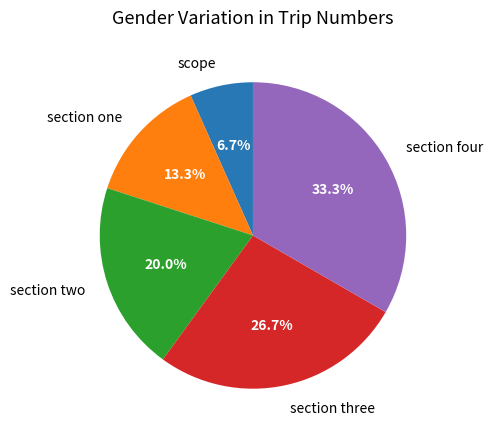

True or false: section one accounts for 19% of the total.

False